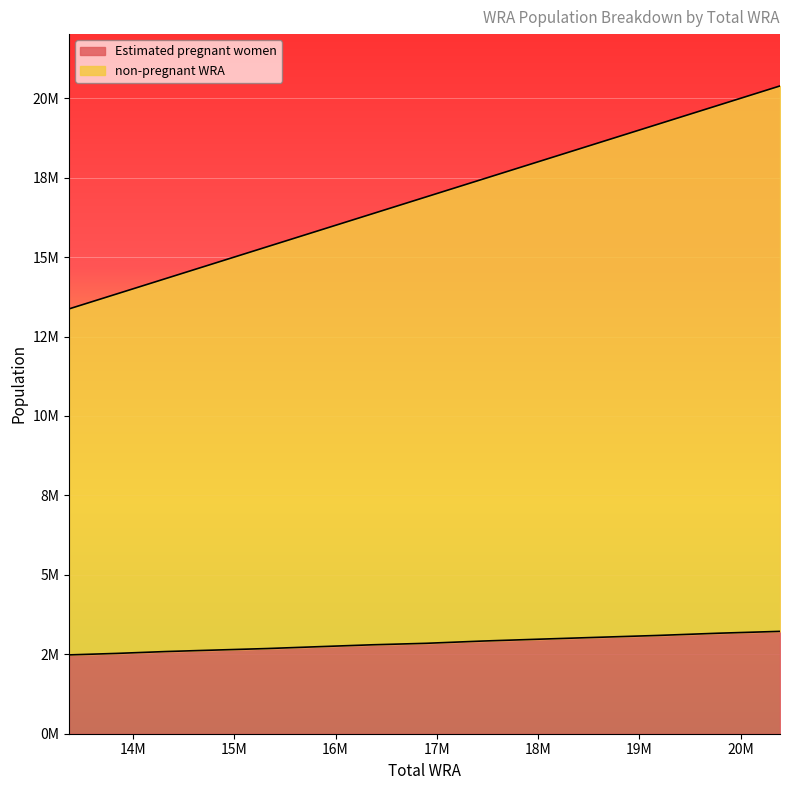

What is the value of the non-pregnant WRA point at the 11th from the left?

18583669.0